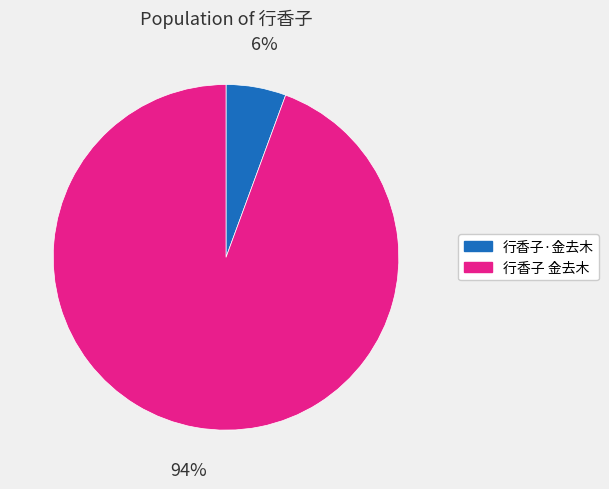

Rank the categories by value from lowest to highest.

行香子·金去木, 行香子 金去木